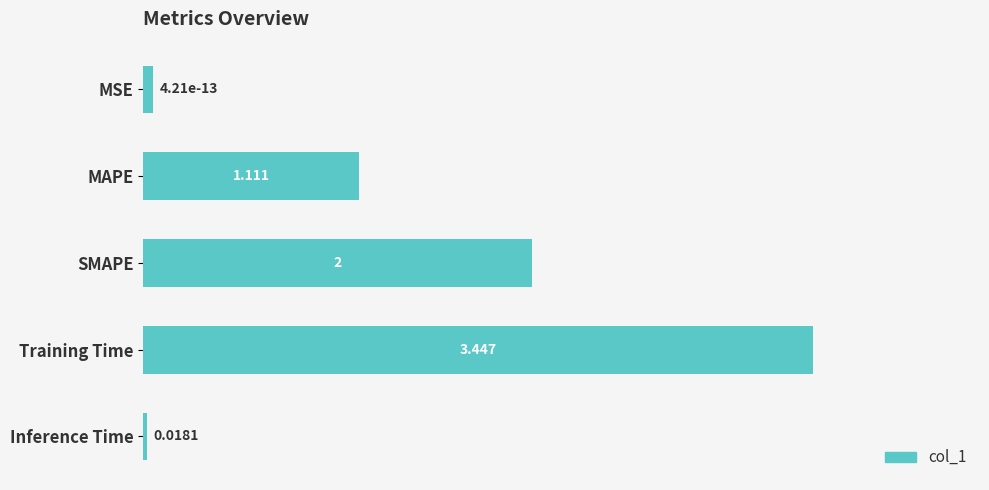

Which label corresponds to the smallest value in the chart?

Inference Time